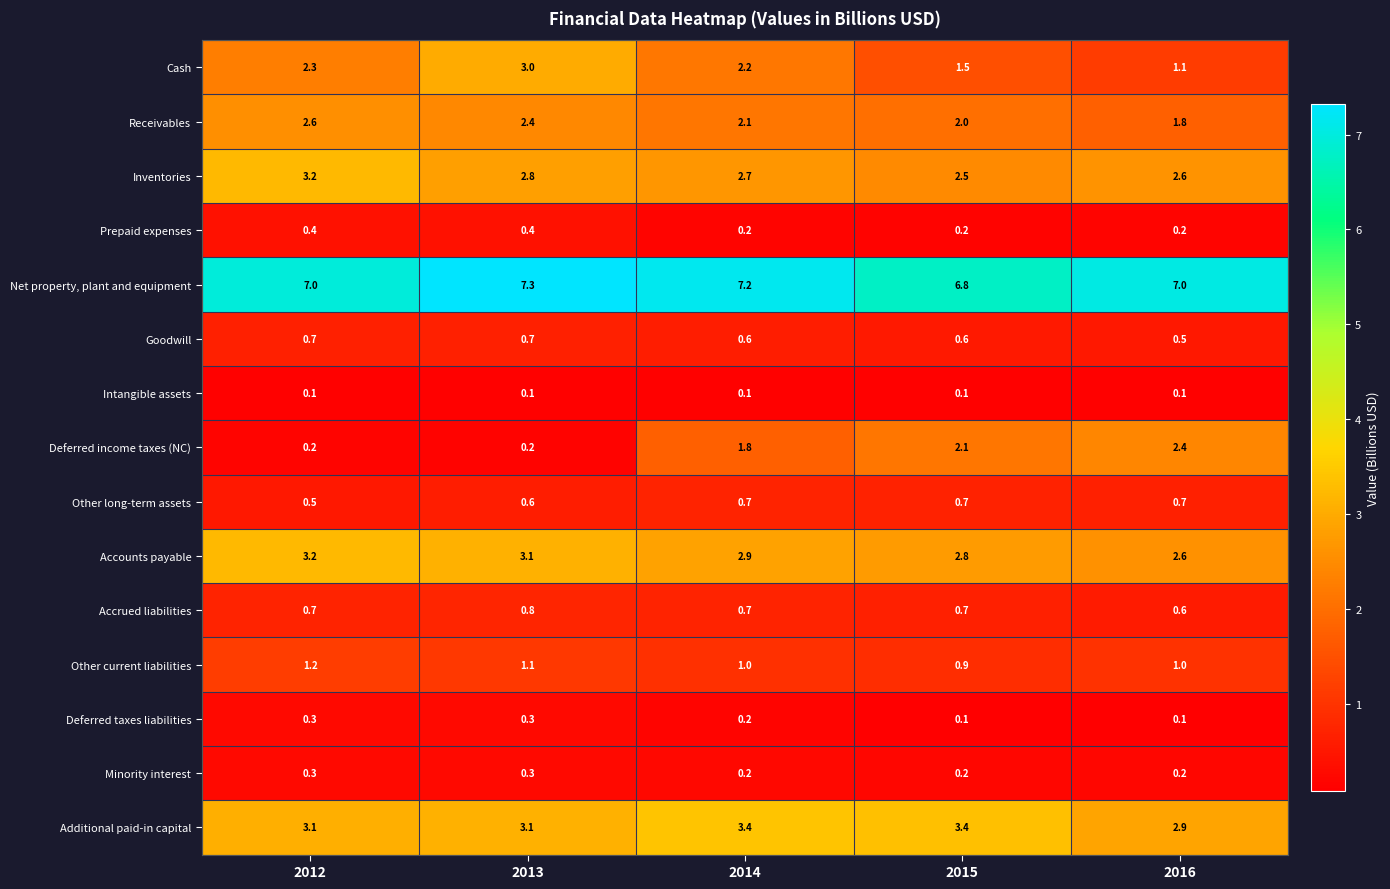

What is the maximum value shown in the chart?

7.3